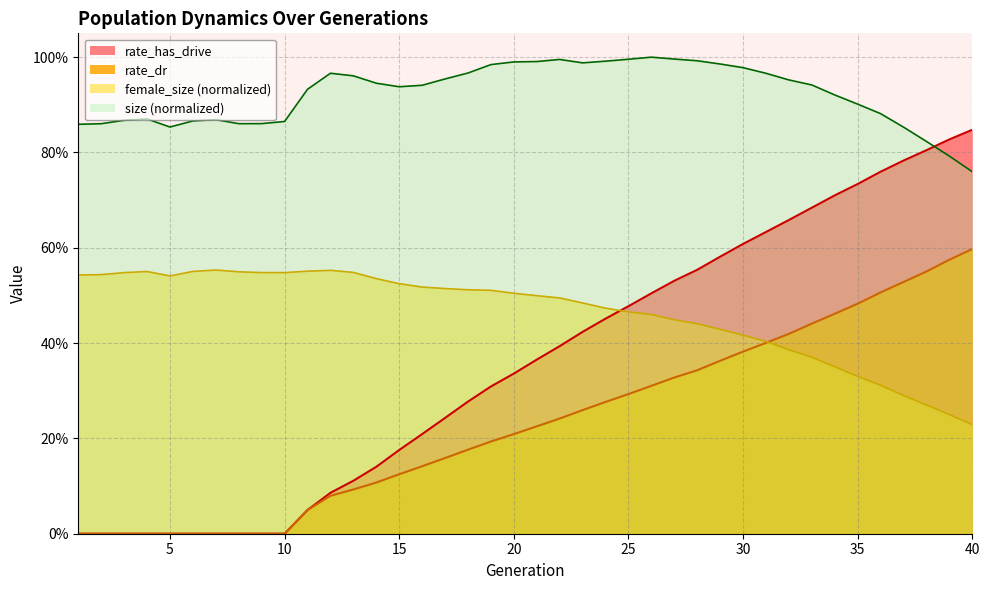

True or false: rate_dr and rate_has_drive intersect in this chart.

False